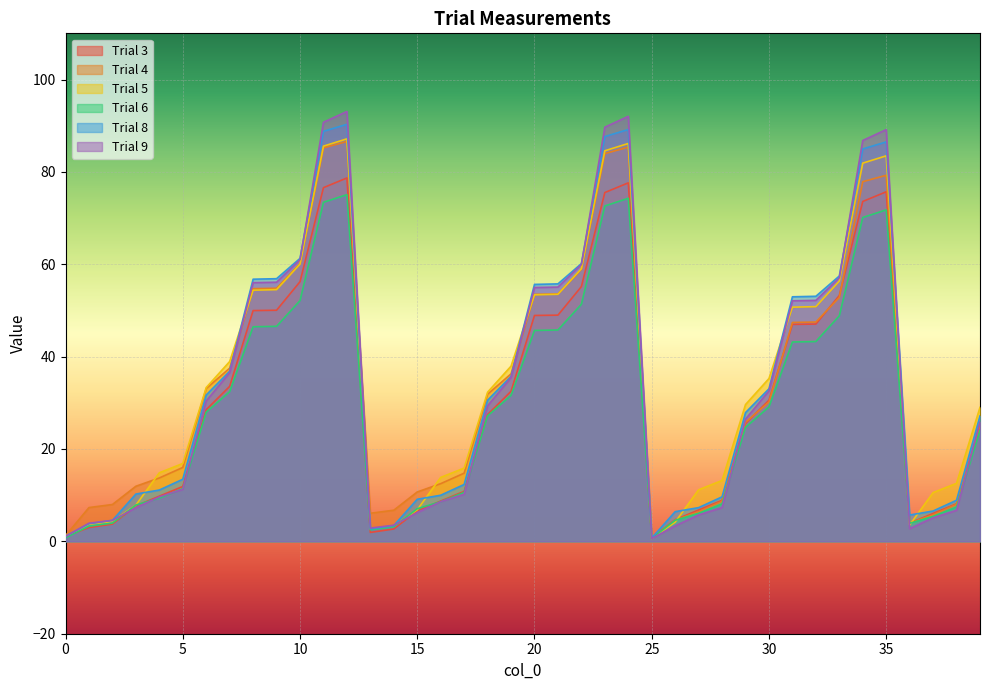

How many data points in Trial 9 are above 29?

20